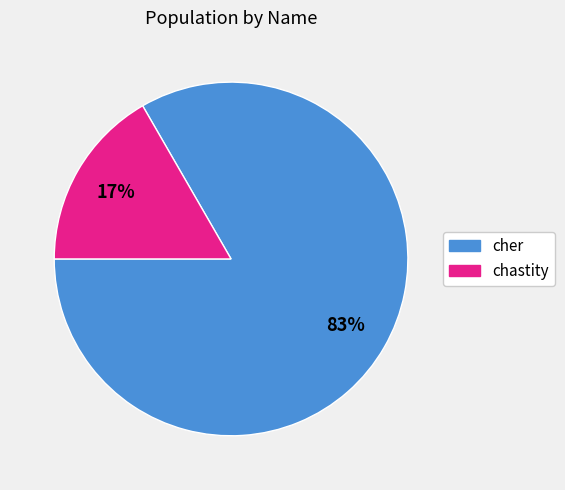

Does any single category account for the majority?

Yes